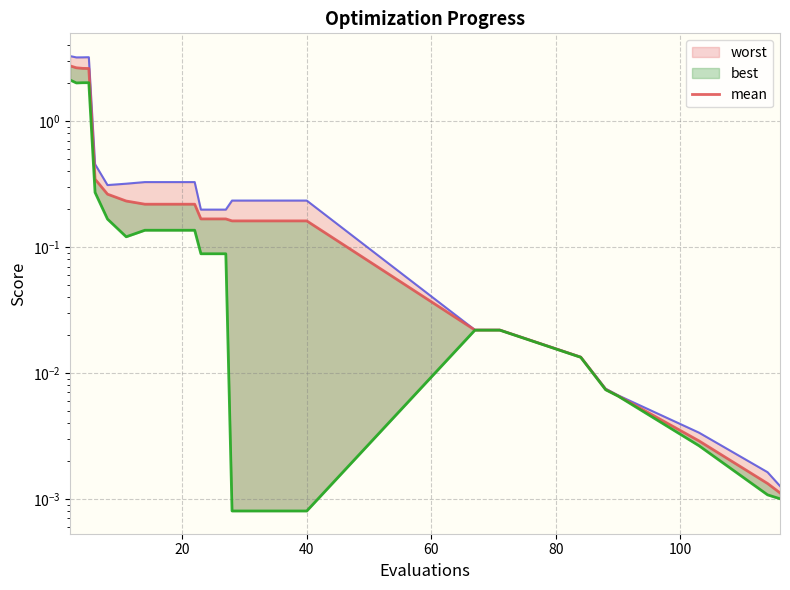

Reading left to right, what are all the values shown in this chart?

2.7	2.6	2.6	2.6	0.3	0.3	0.2	0.2	0.2	0.2	0.2	0.2	0.2	0.2	0.2	0.2	0.0	0.0	0.0	0.0	0.0	0.0	0.0	0.0